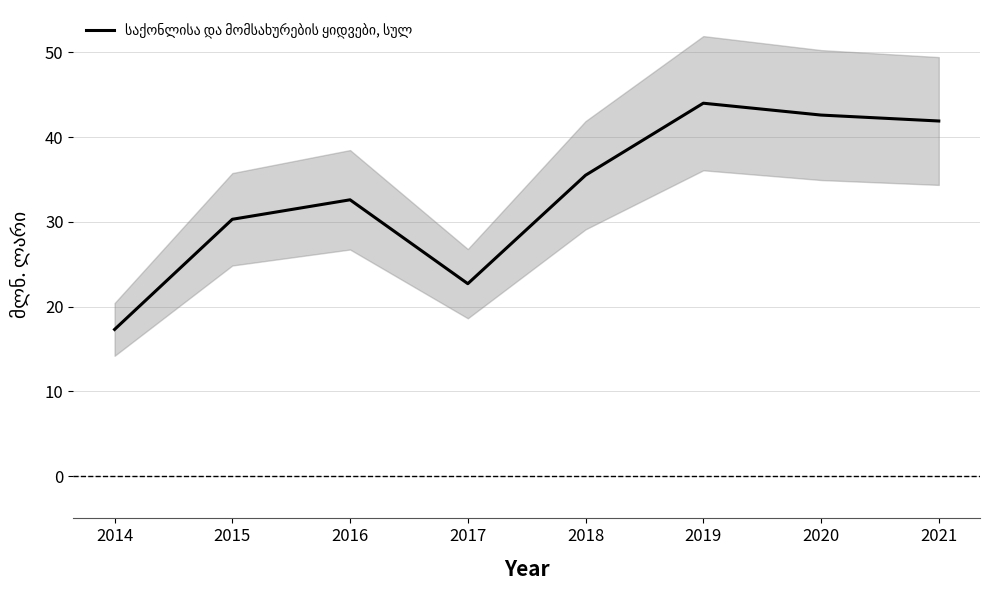

Rank the categories by value from highest to lowest.

2019, 2020, 2021, 2018, 2016, 2015, 2017, 2014